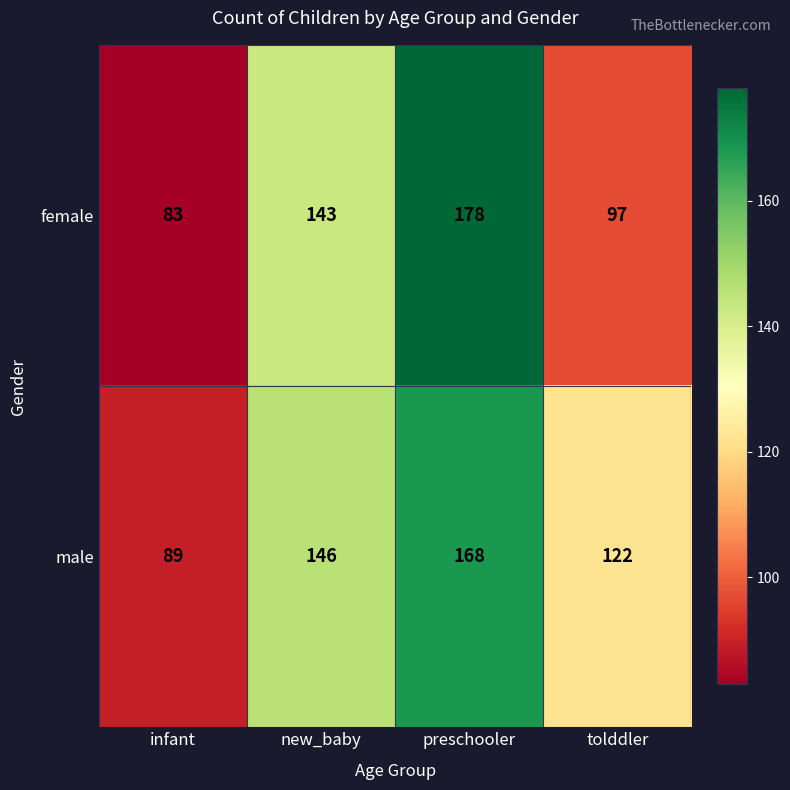

Which category has the highest value in the male series?

preschooler